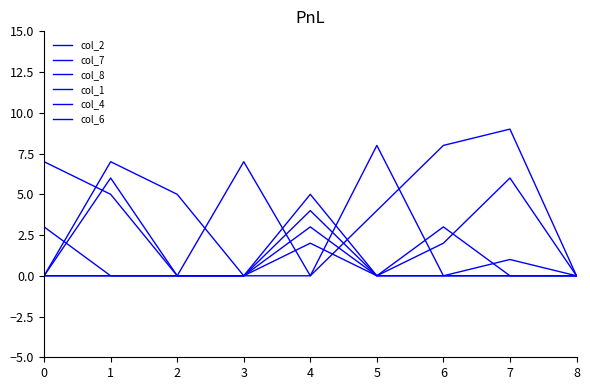

What is the average value of the col_2 series?

2